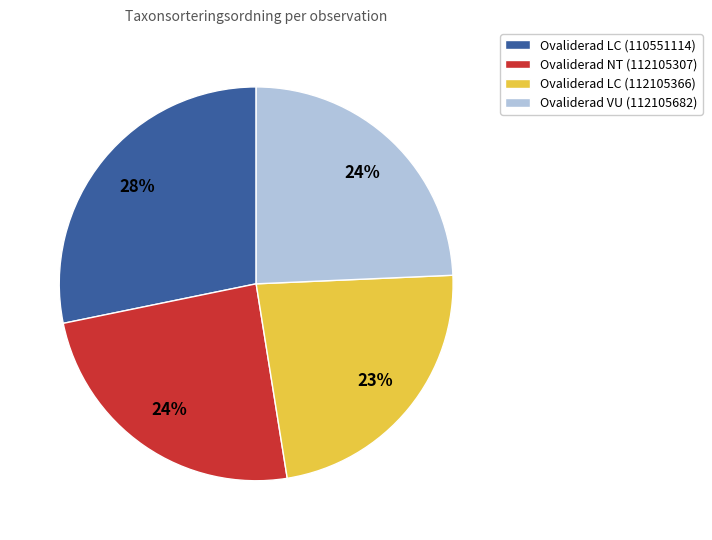

How many slices are in this pie chart?

4